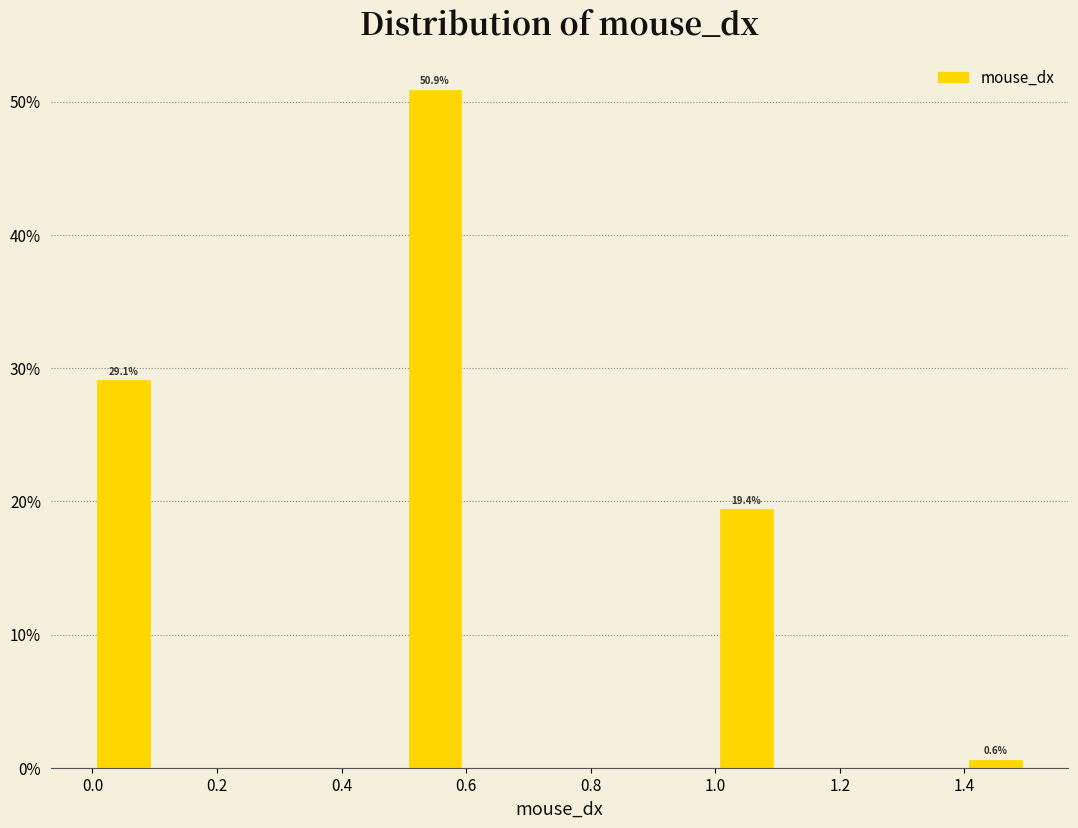

Over which range of the x-axis is the bar tallest?

0.5 to 0.6